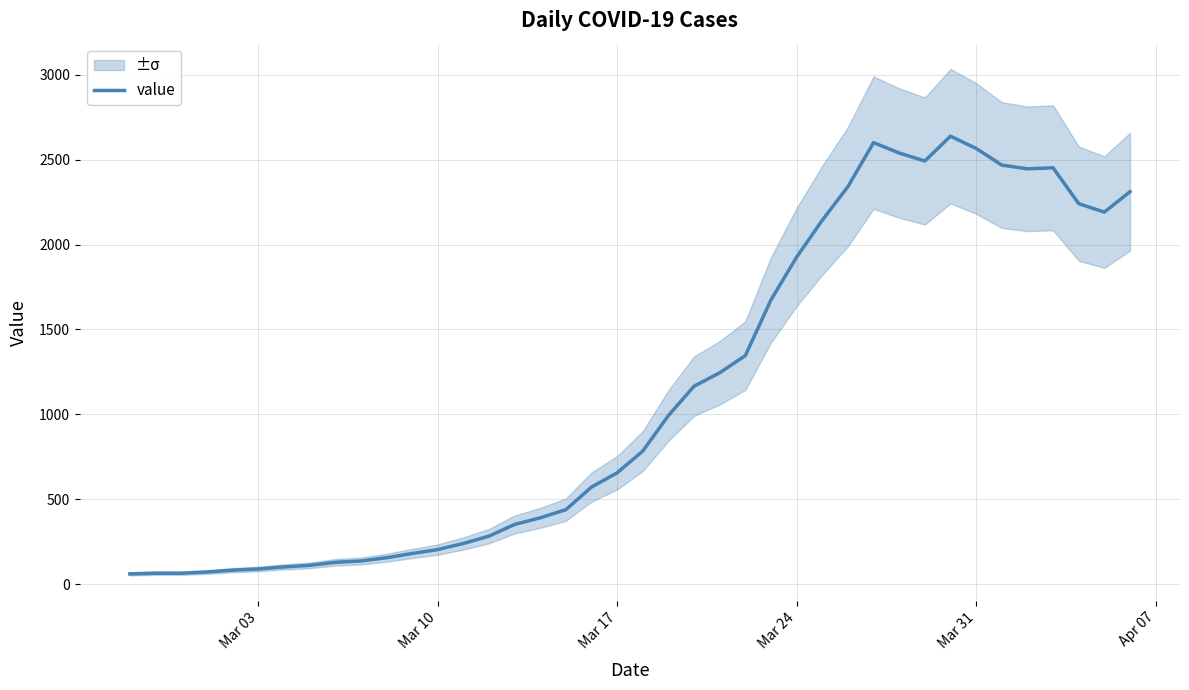

What is the sum of all values?

44951